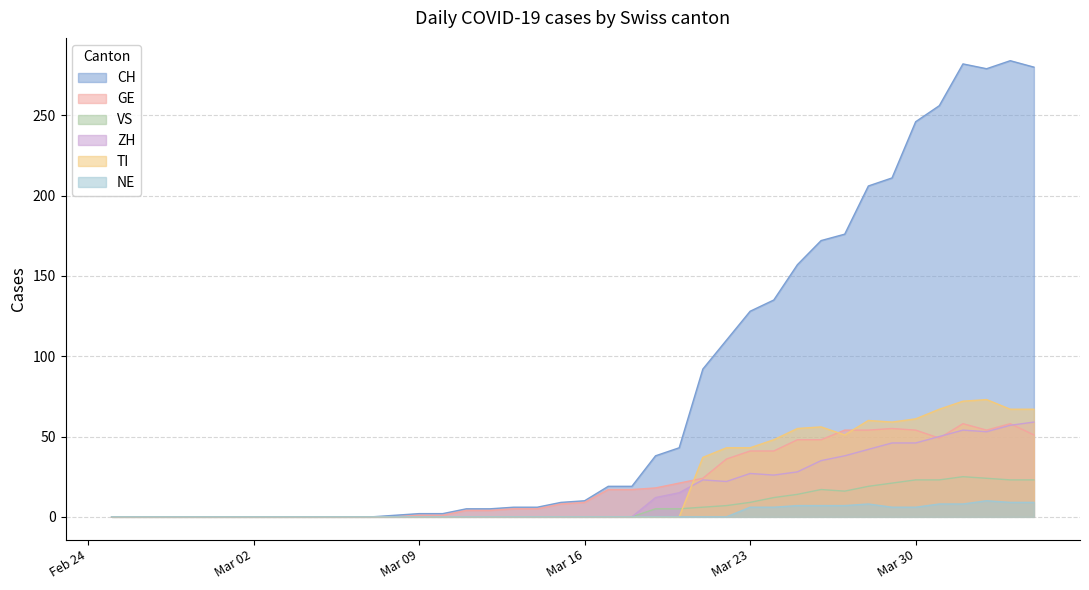

Which label corresponds to the smallest value in the chart?

2020-02-25